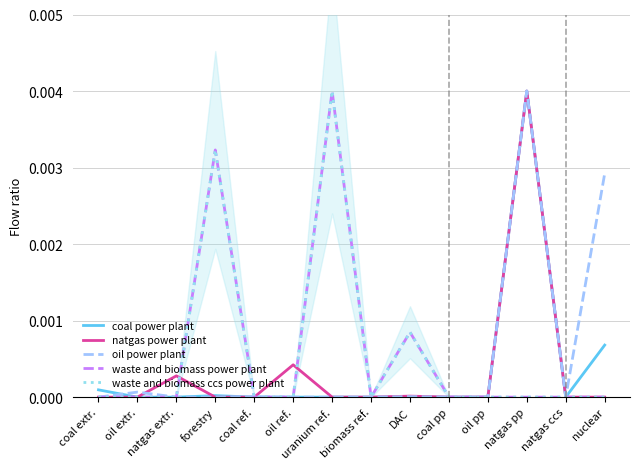

After their last crossing, which series has the higher values: natgas power plant or waste and biomass power plant?

waste and biomass power plant